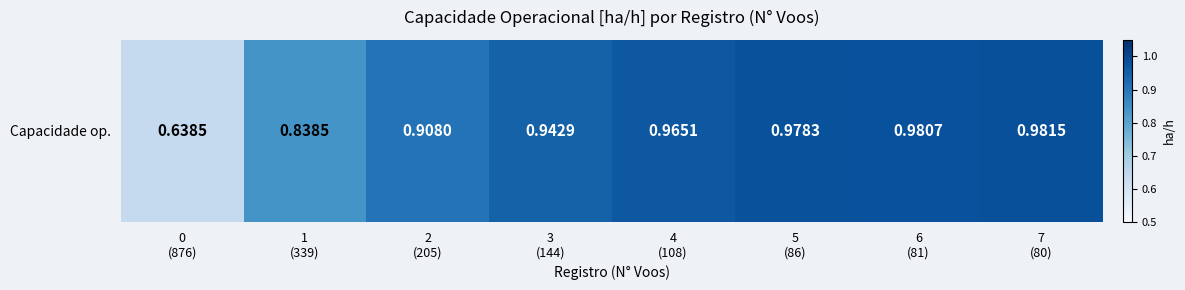

True or false: the data shows 0.8 at 1
(339).

True